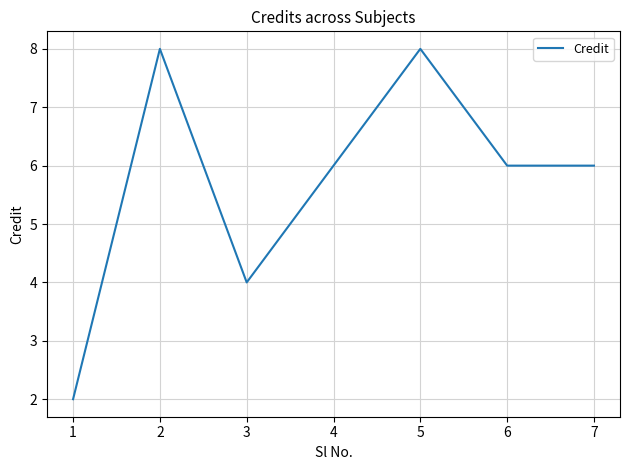

Approximately how many times larger is the value at 5 compared to 7?

1.3